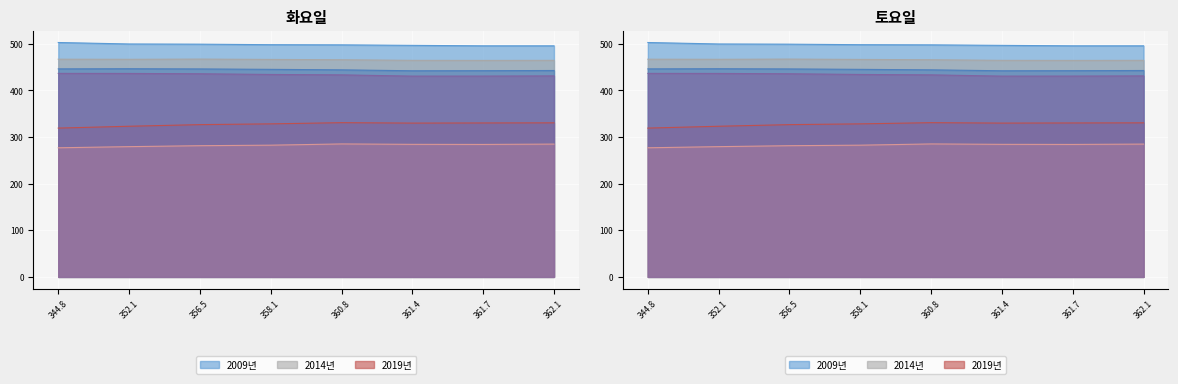

The value of x4 at 358.1 is 434.4. True or false?

True